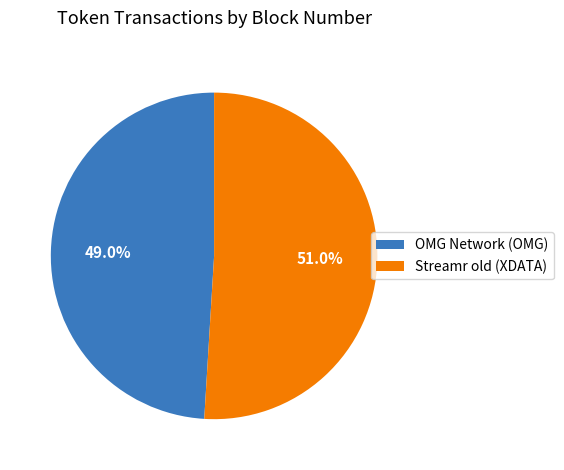

To the nearest percent, what percentage of the pie is OMG Network (OMG)?

49%